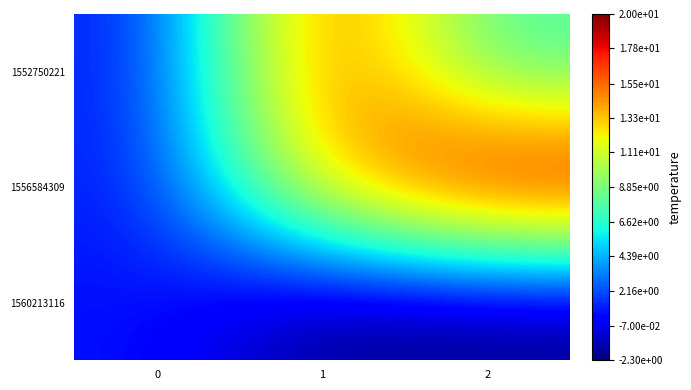

List the series in order of their overall mean, highest first.

1556584309, 1552750221, 1560213116